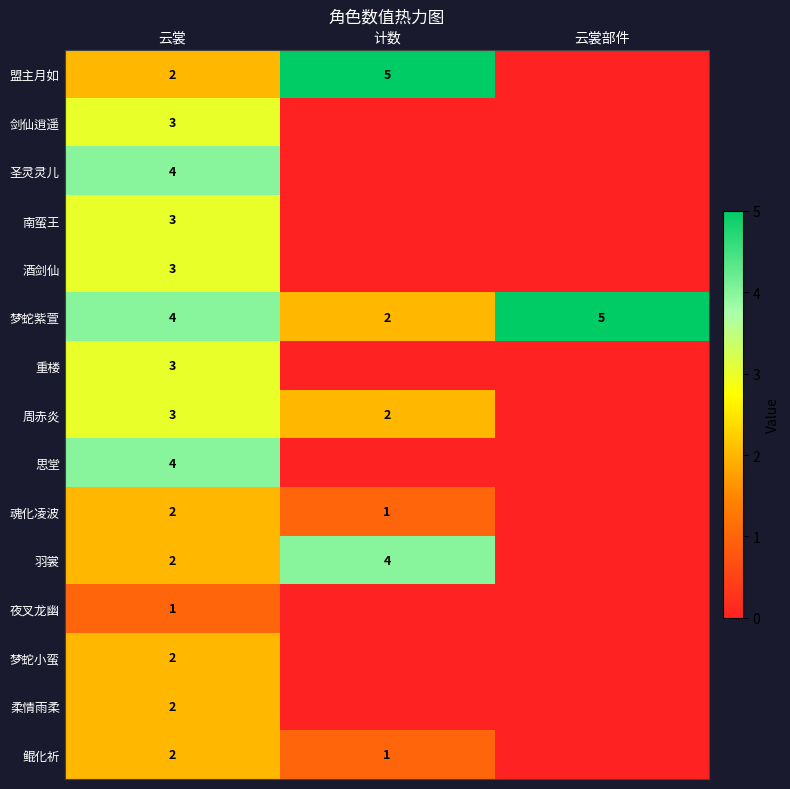

Is it true that 魂化凌波 equals 2 at 云裳?

True